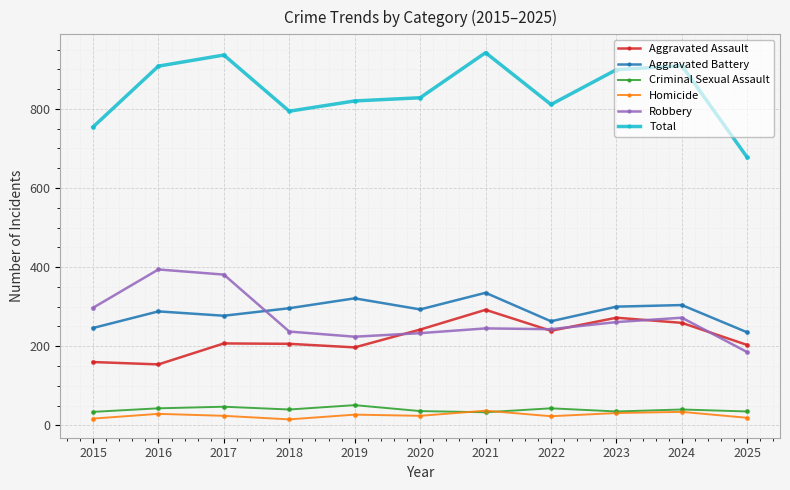

Is the value of Total at 2019 greater than the value of Aggravated Battery at 2021?

Yes